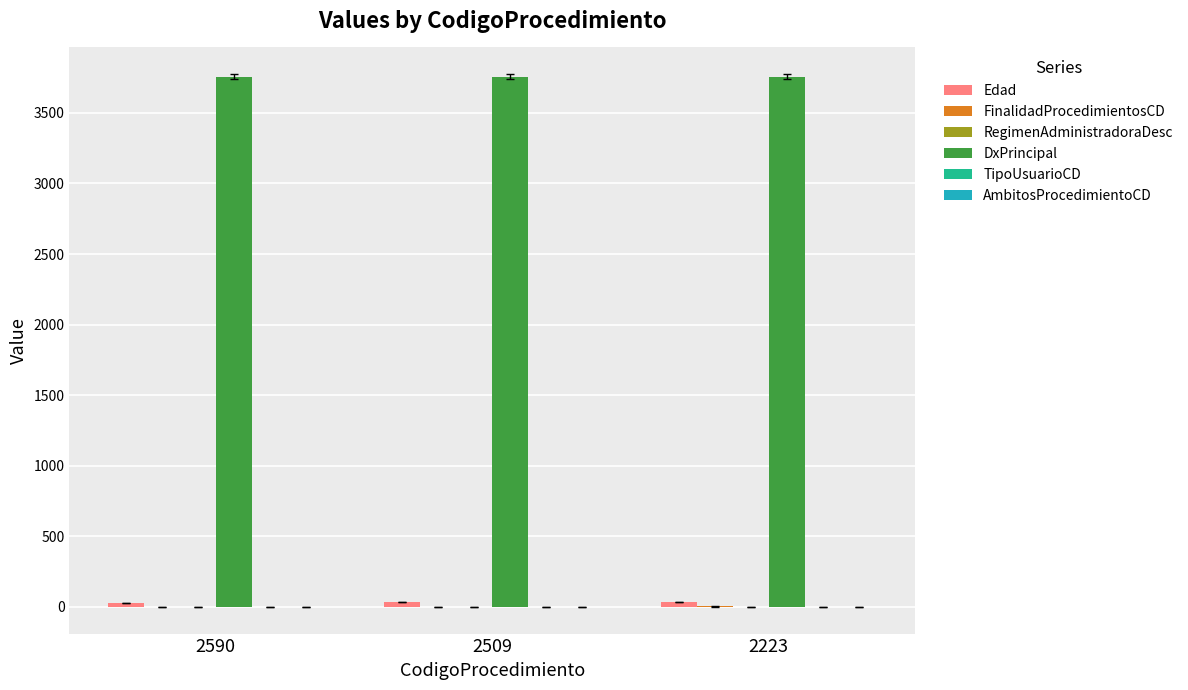

What is the highest value of the DxPrincipal series?

3756